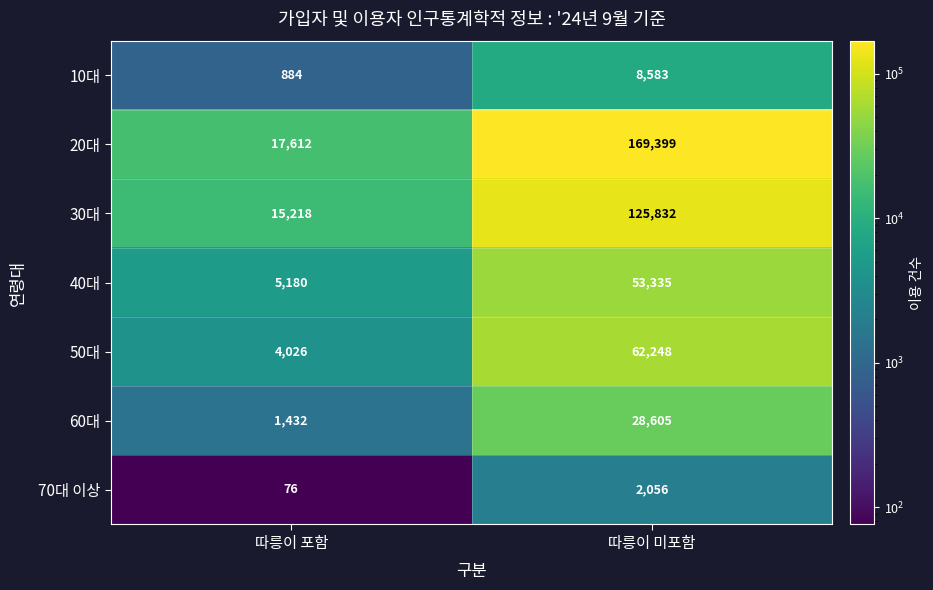

Rank the series at 따릉이 포함 from lowest to highest value.

70대 이상, 10대, 60대, 50대, 40대, 30대, 20대